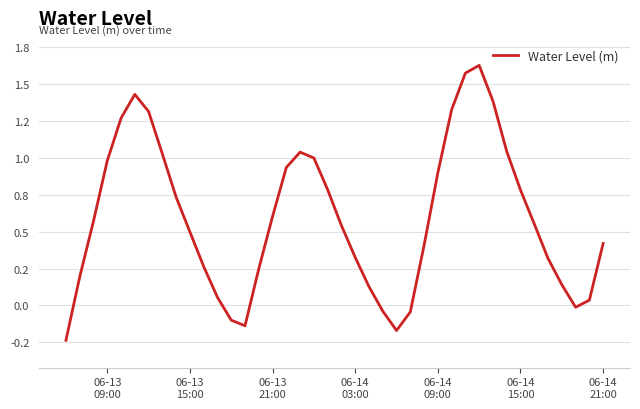

Does the chart display data point markers on the line(s)?

No